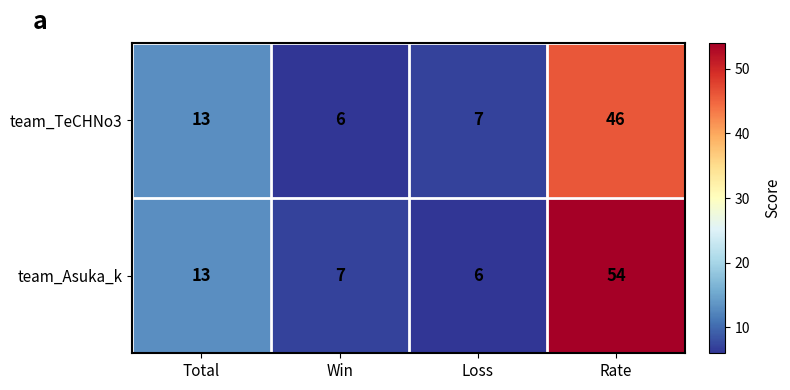

The value of team_TeCHNo3 at Total is 4. True or false?

False